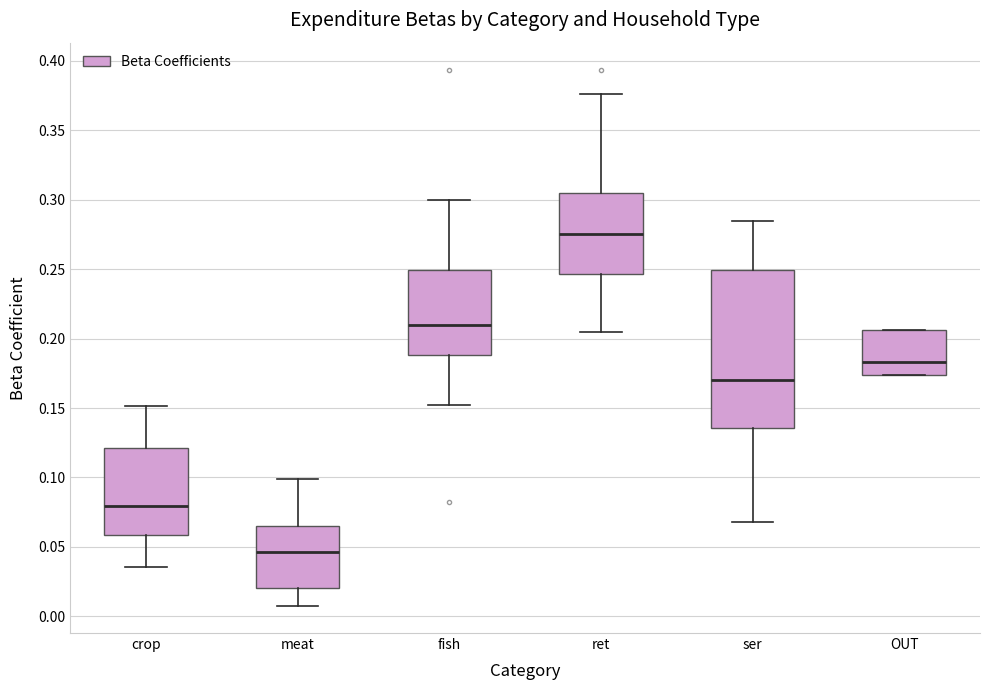

Where does the median line of the box for ser sit on the y-axis? The values are not printed on the chart, so give them approximately, as read against the axis.

0.170